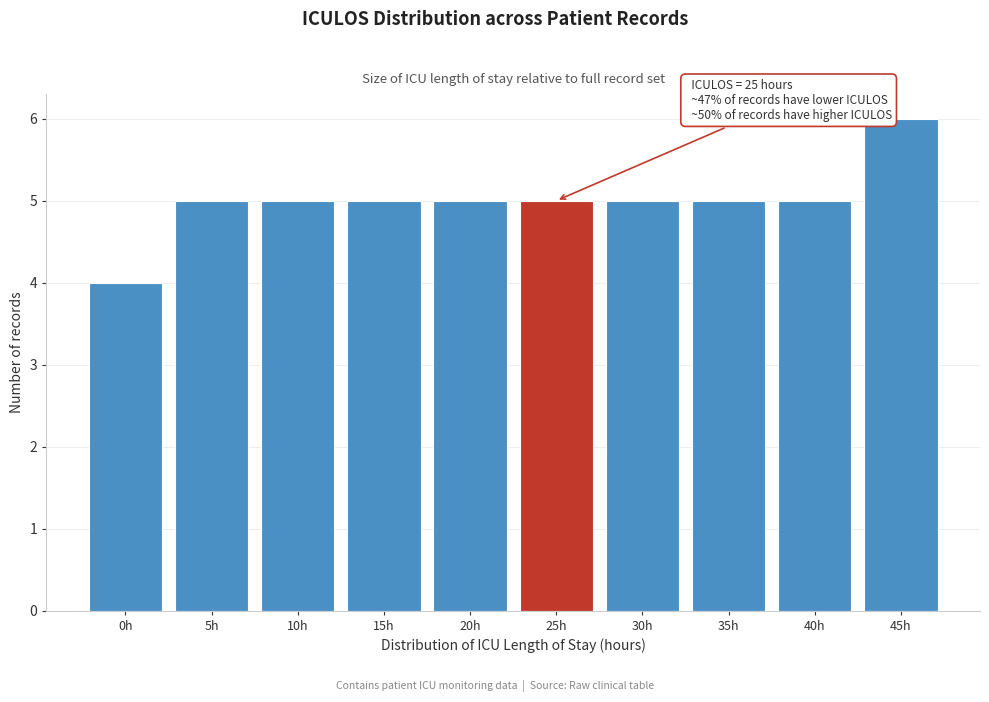

Reading right to left, extract all data points from this chart.

45h=6	40h=5	35h=5	30h=5	25h=5	20h=5	15h=5	10h=5	5h=5	0h=4